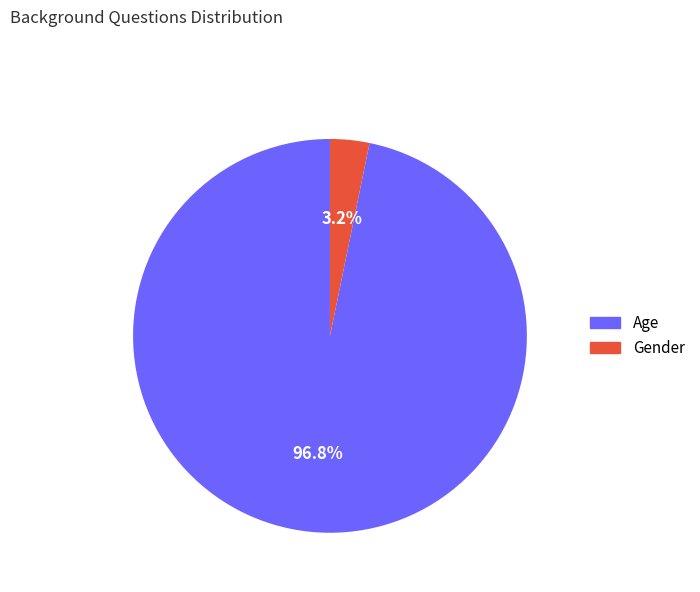

How much of the chart is everything except Gender?

96.8%